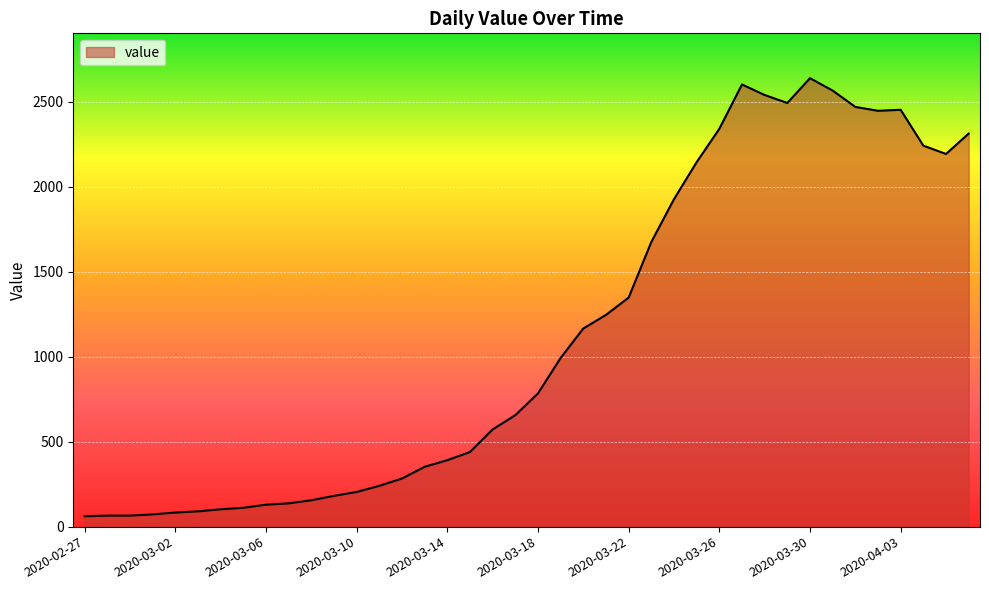

What is the minimum value shown in the chart?

61